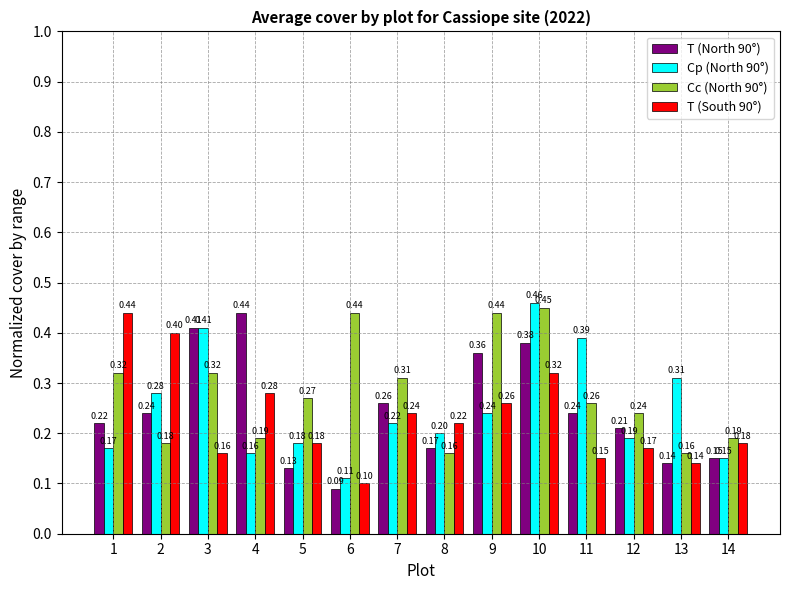

How many data points does each series have?

14